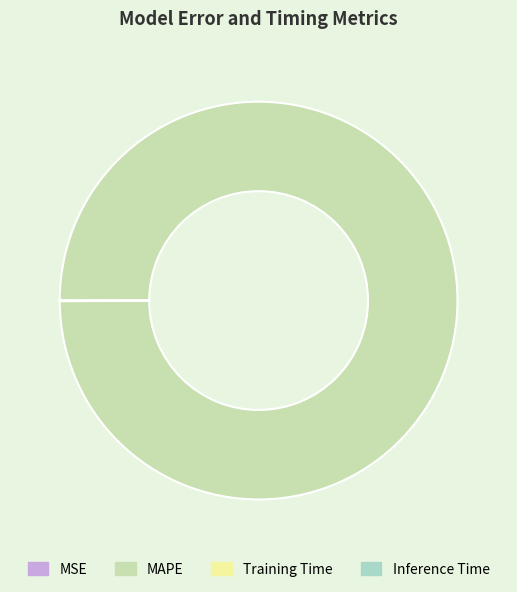

What is the largest slice in the pie chart?

MAPE